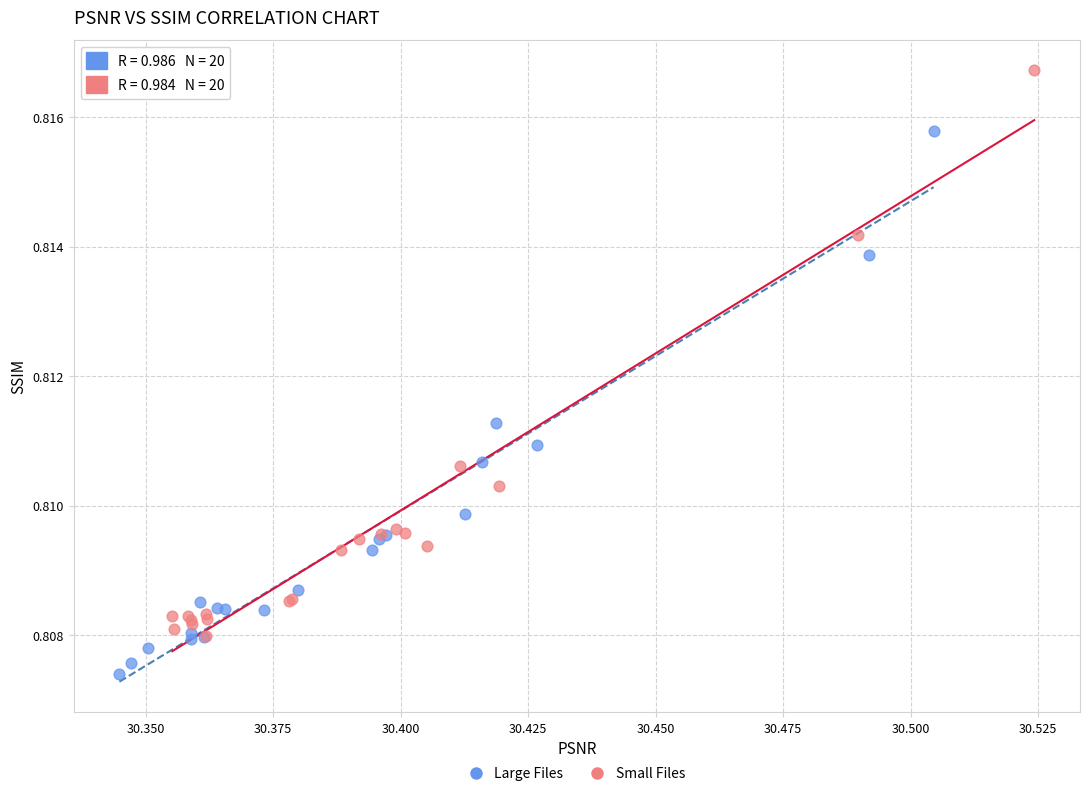

Which series has the widest spread of Y values?

Small Files